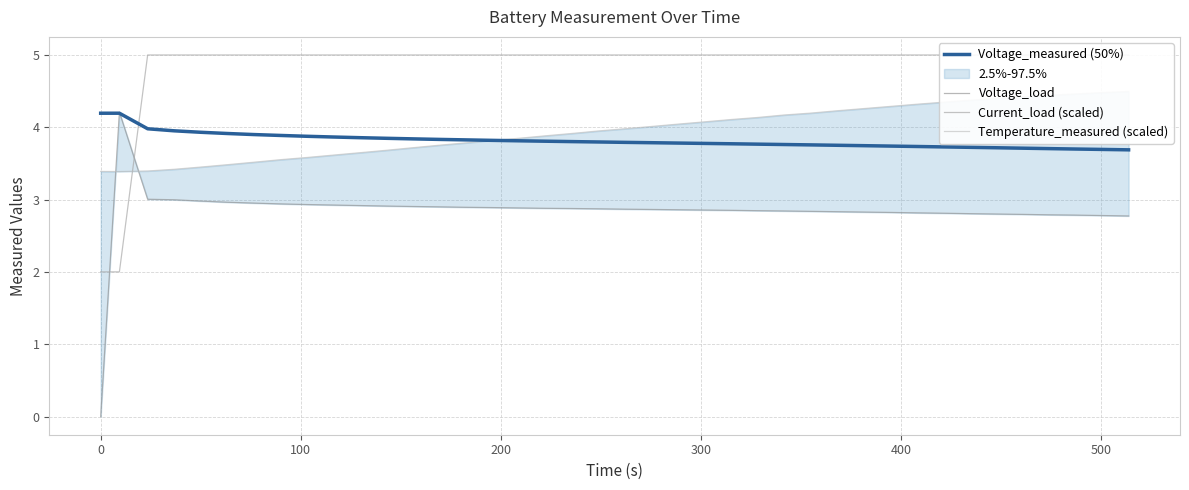

How many lines are shown in the chart?

4